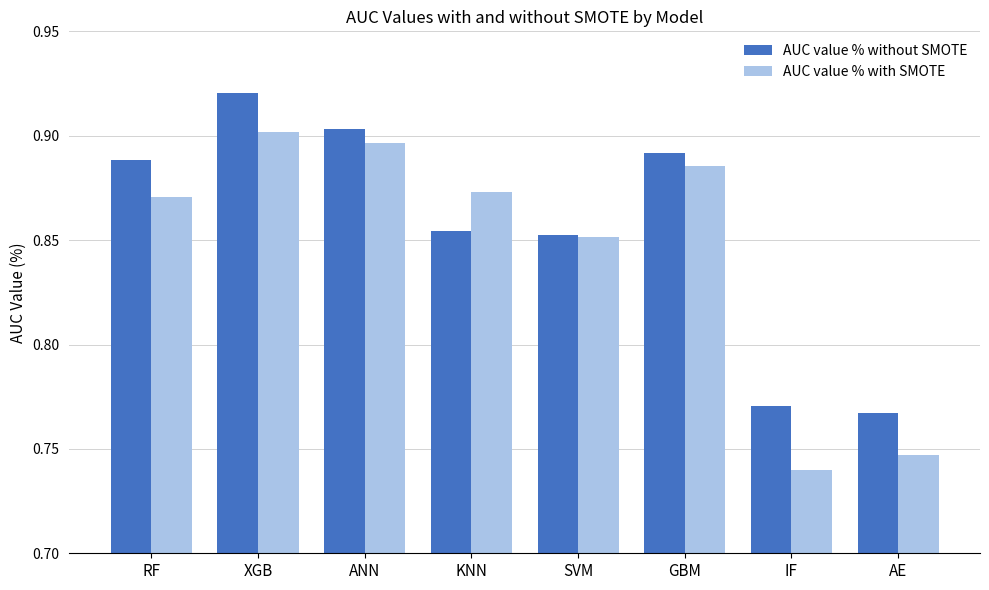

Is it true that AUC value % with SMOTE equals 1.4 at SVM?

False